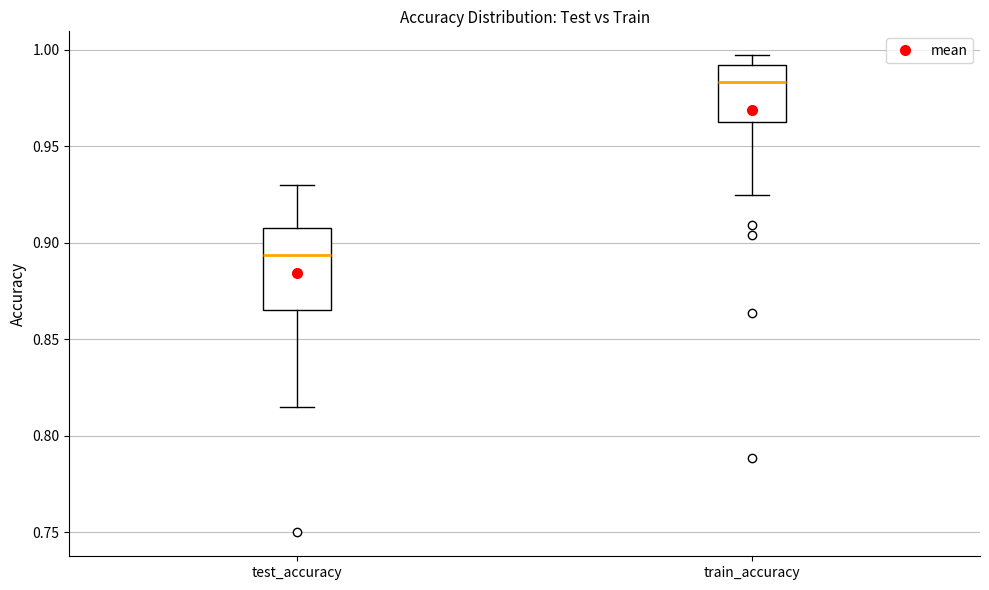

Reading left to right, transcribe this box plot: for each box, give where its median line is, the range the box spans, and where its two whiskers end, as read against the y-axis. The values are not printed on the chart, so give them approximately, as read against the axis.

test_accuracy: median 0.895, box 0.865 to 0.905, whiskers 0.815 to 0.930
train_accuracy: median 0.985, box 0.965 to 0.990, whiskers 0.925 to 0.995